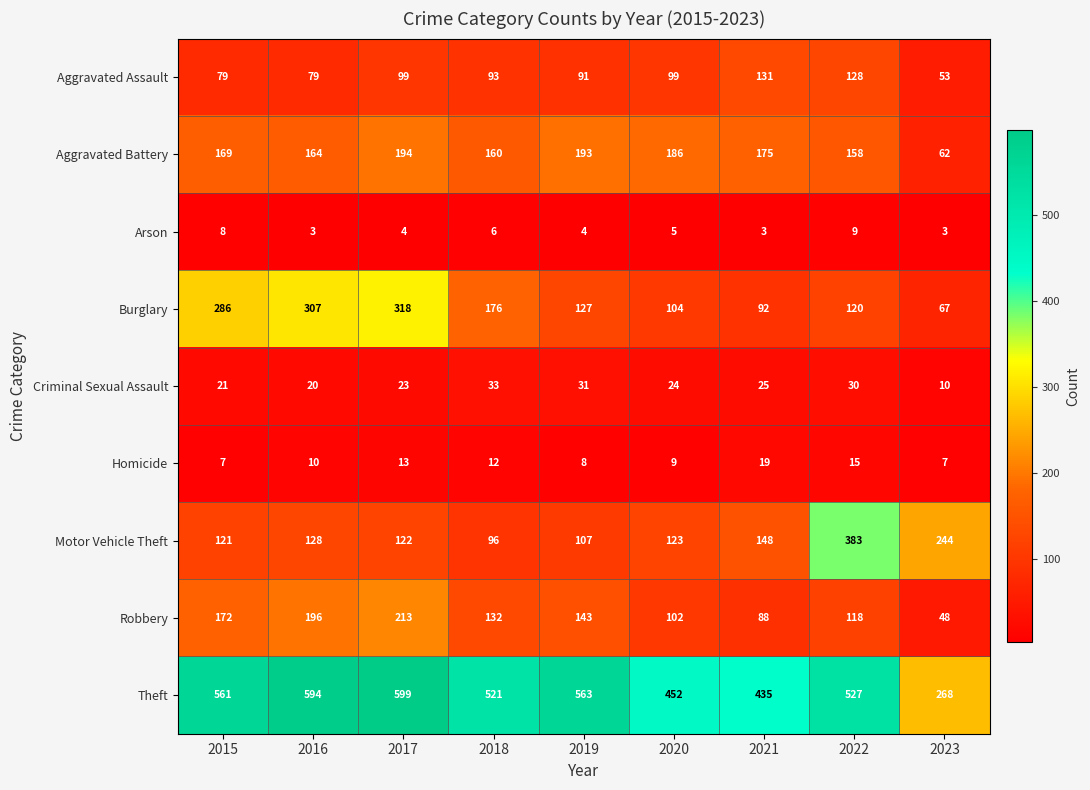

What is the total value across all series at 2023?

762